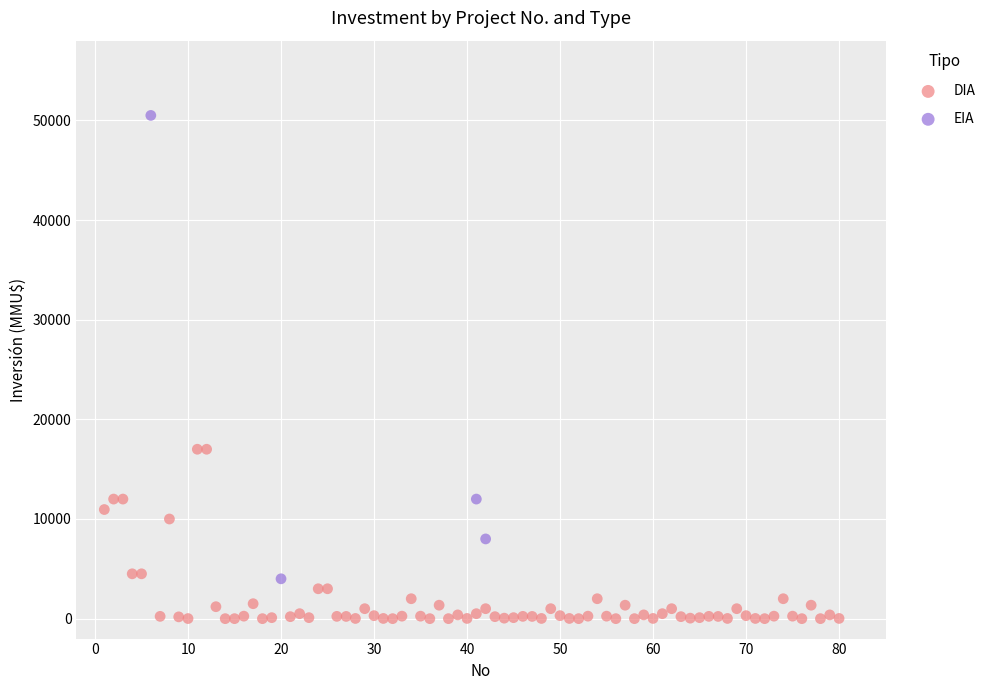

Which series reaches the maximum Y coordinate?

EIA